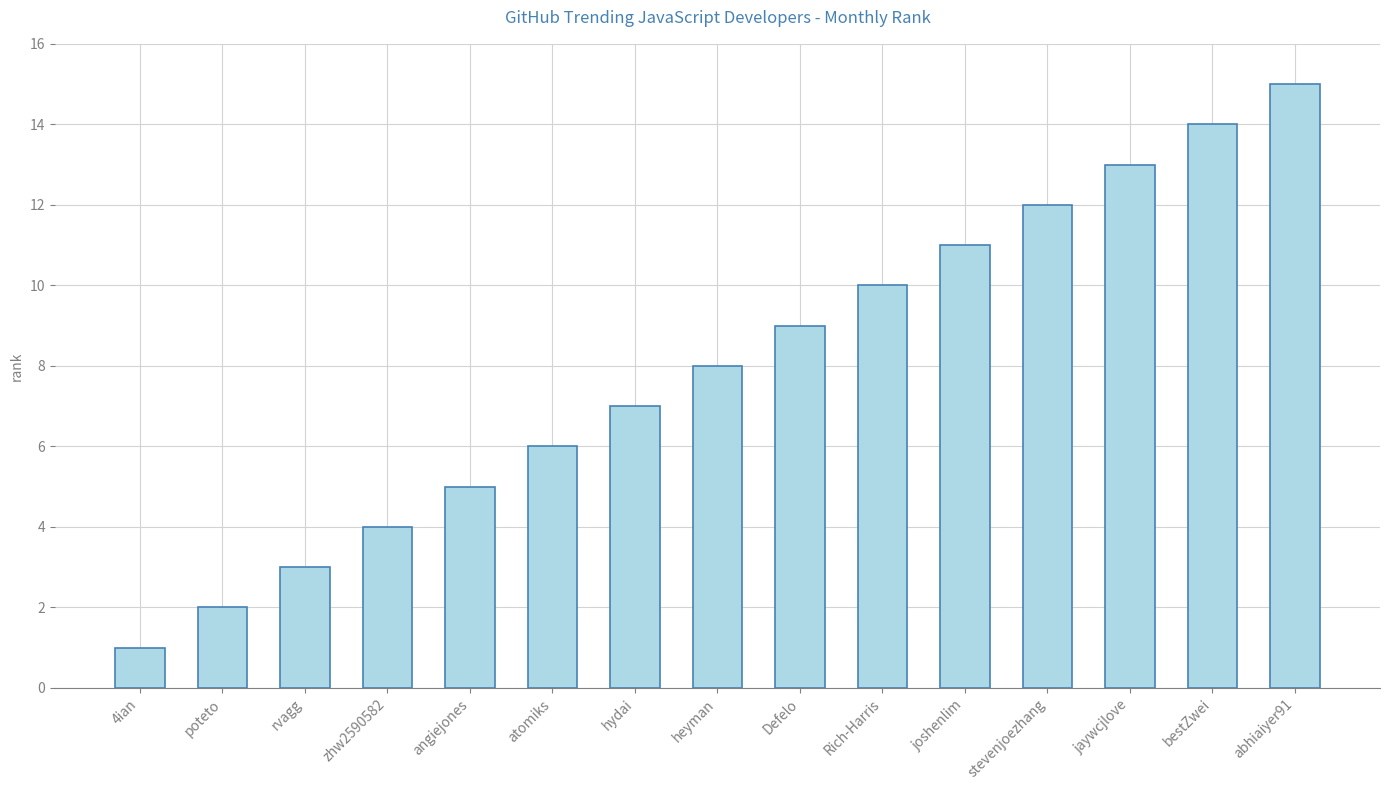

Between Defelo and heyman, which is larger?

Defelo